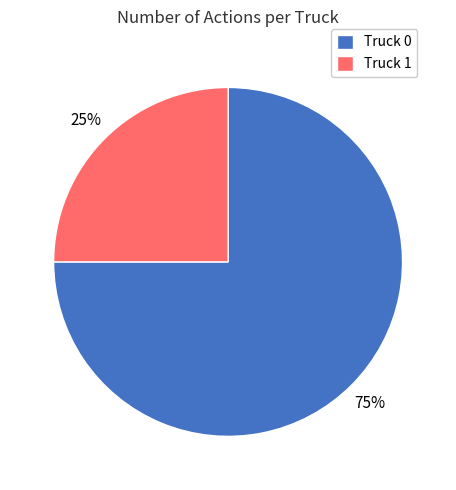

What is the ratio of the value at Truck 1 to the value at Truck 0?

0.3